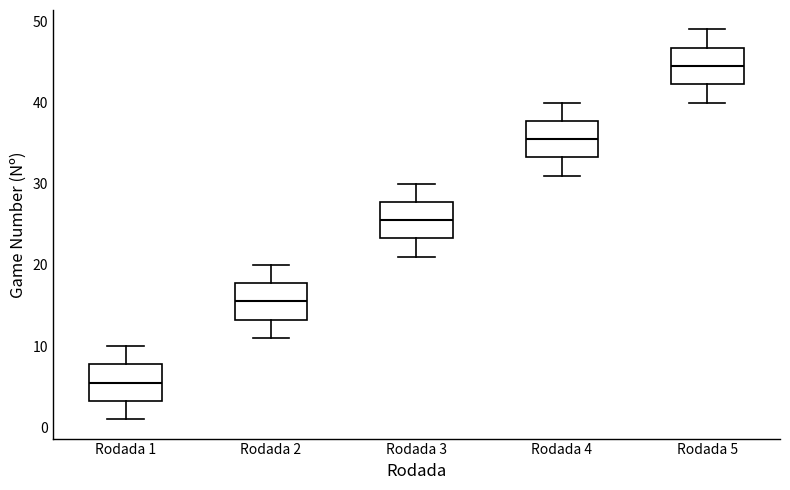

Which box's median line is the lowest?

Rodada 1